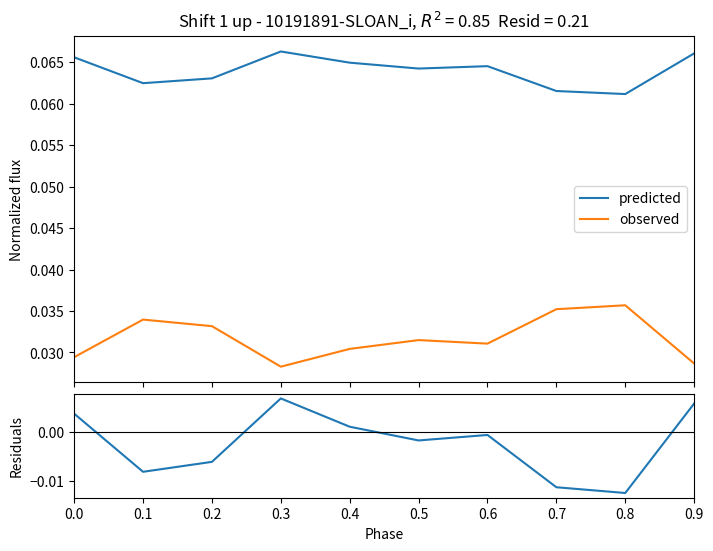

Where is predicted nearest to the value 0?

0.8